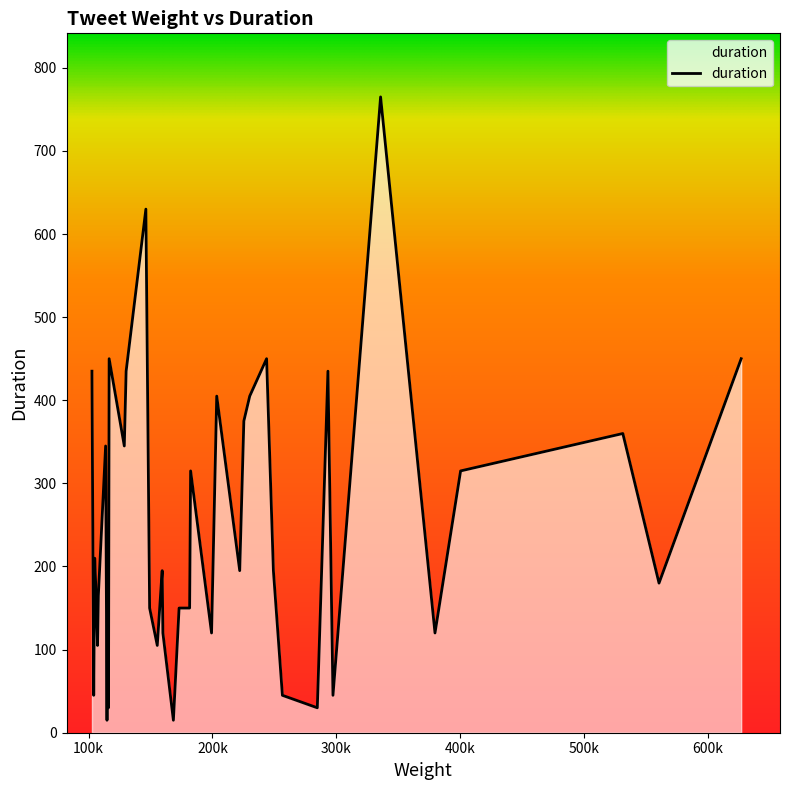

What is the maximum value shown in the chart?

765